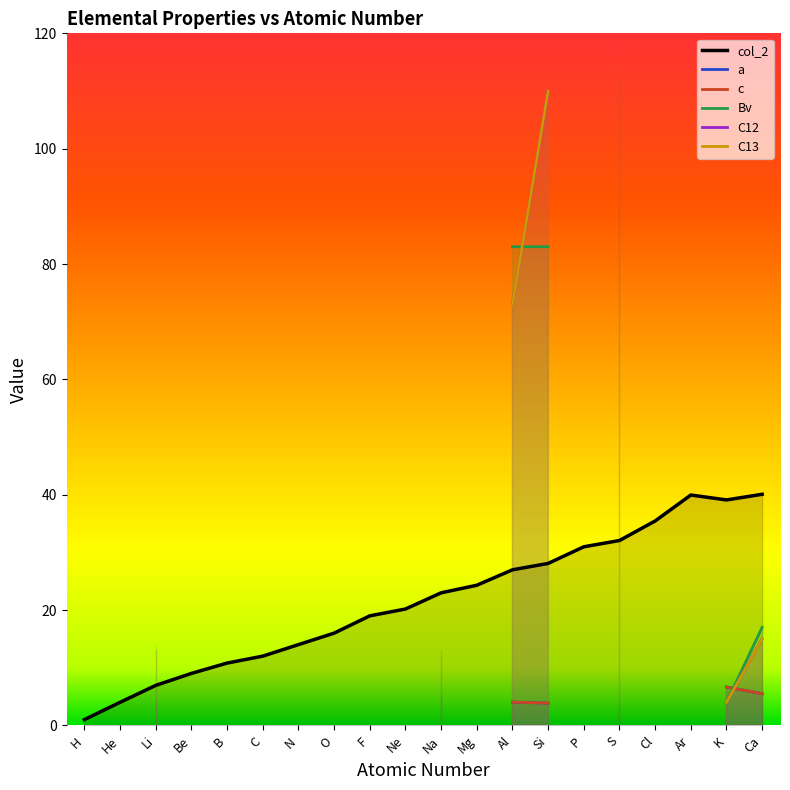

What is the value of the 11th point from the left?

23.0